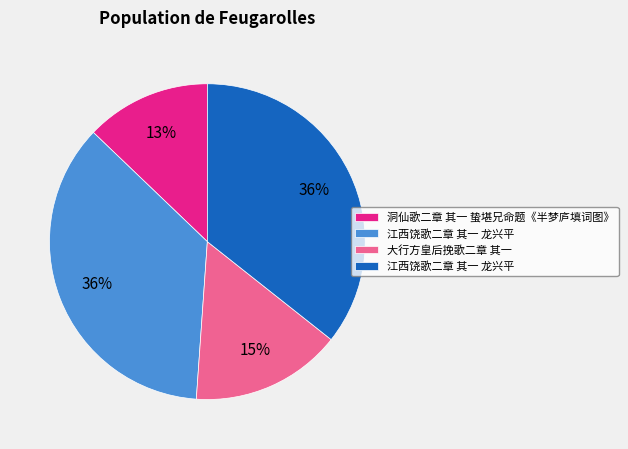

Does any single category account for the majority?

No